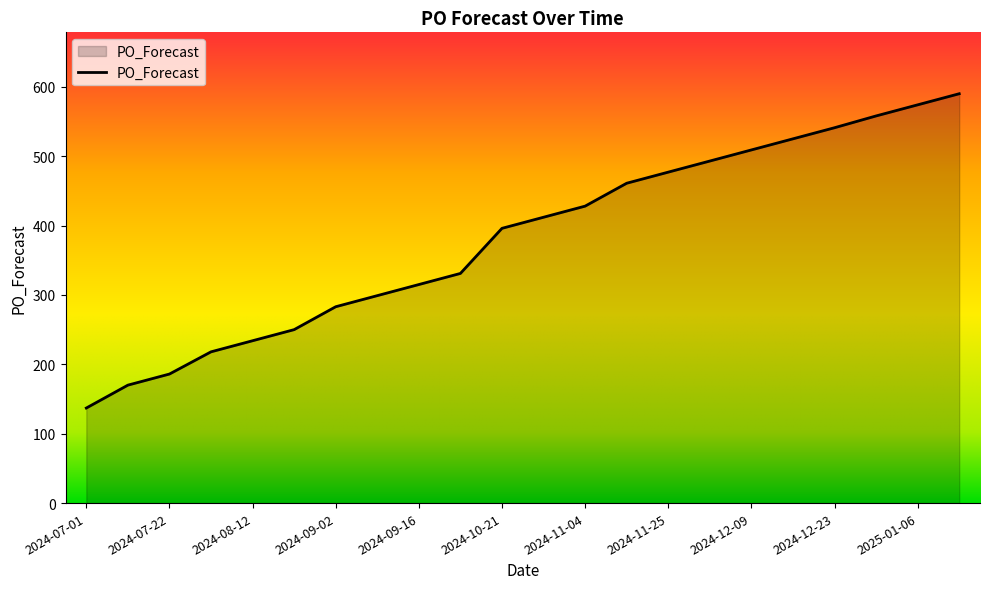

What is the difference between the maximum and minimum values?

453